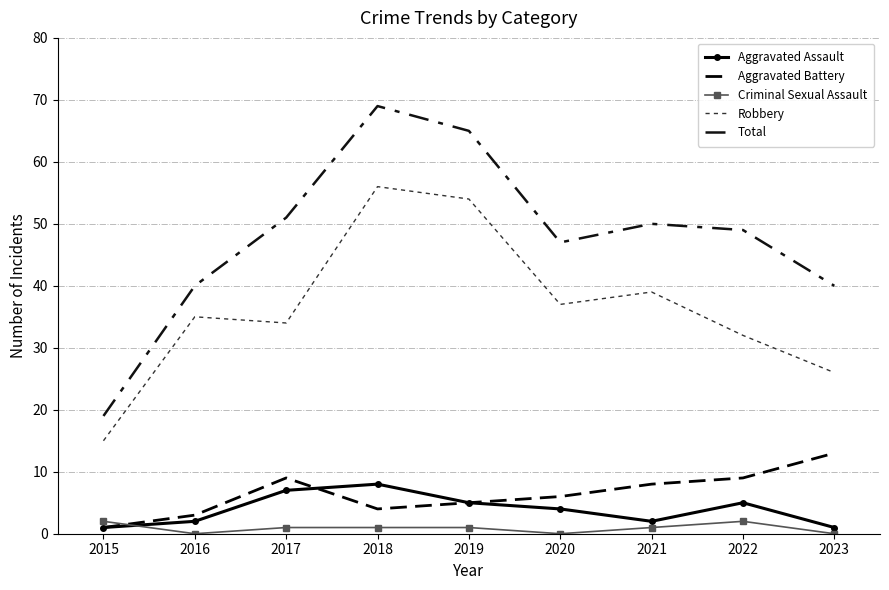

How many data points in Robbery are above 35?

4